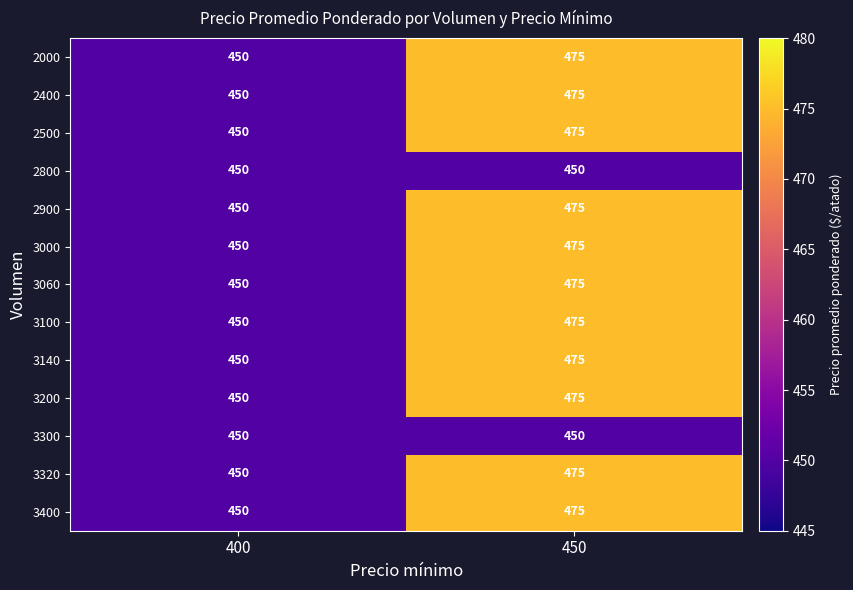

The 3200 series shows 450 at 400. True or false?

True